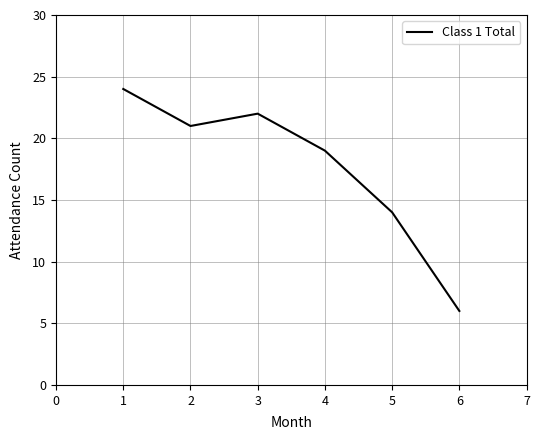

The value at 2 is 21. True or false?

True